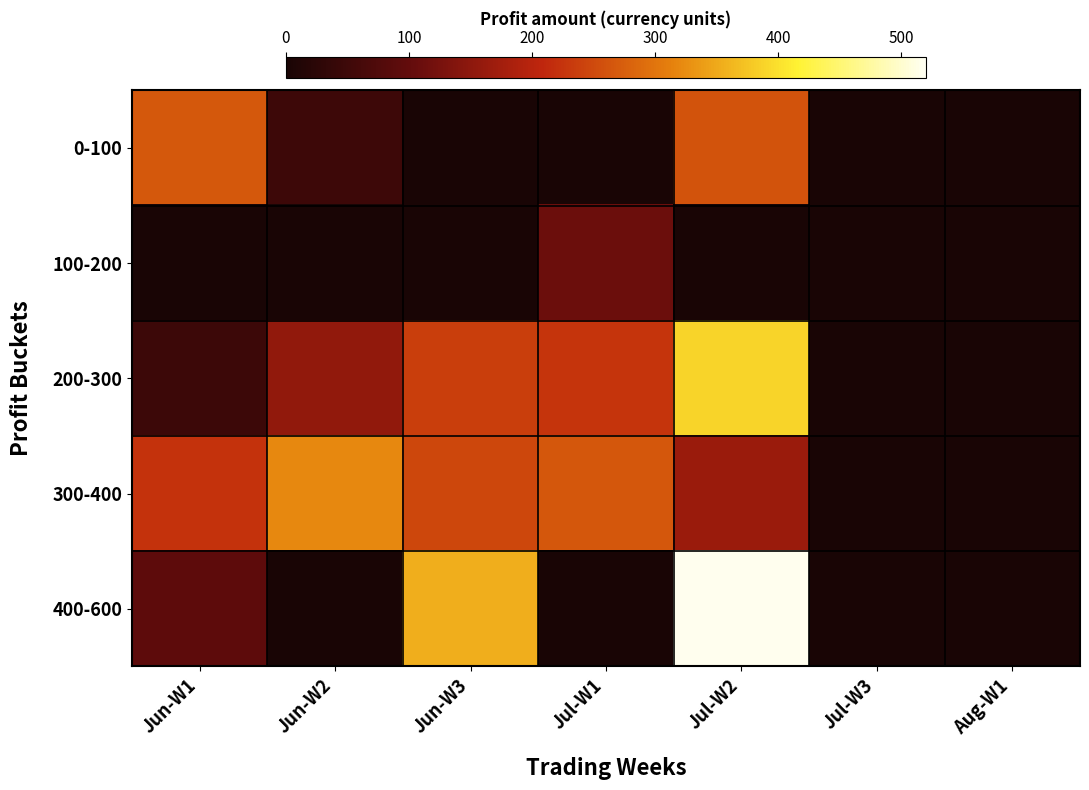

How many categories are shown in the chart?

7